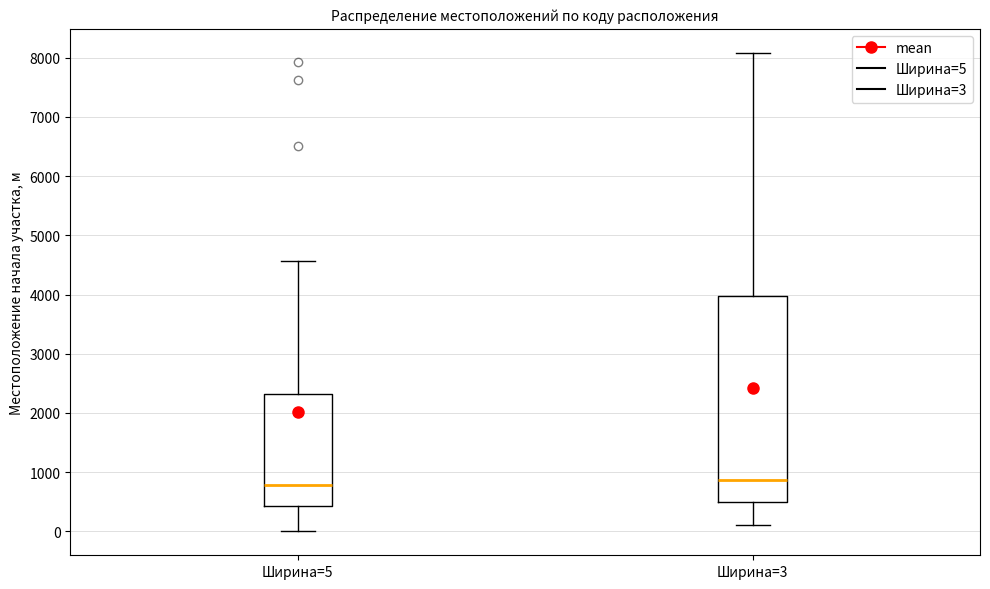

Which box is the tallest, from its lower edge to its upper edge?

Ширина=3